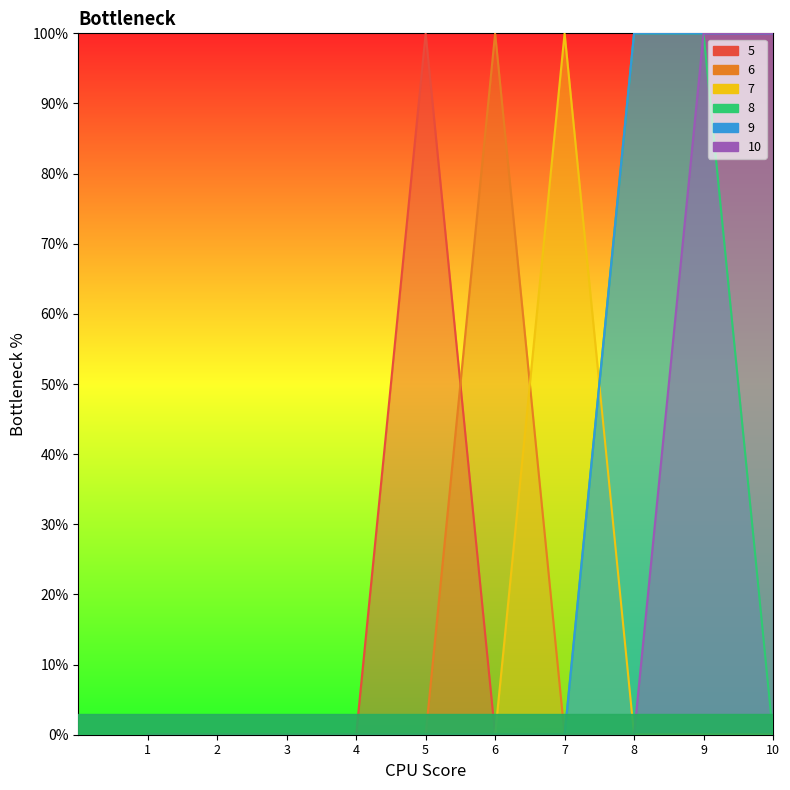

At which category does the chart reach its minimum across all series?

1